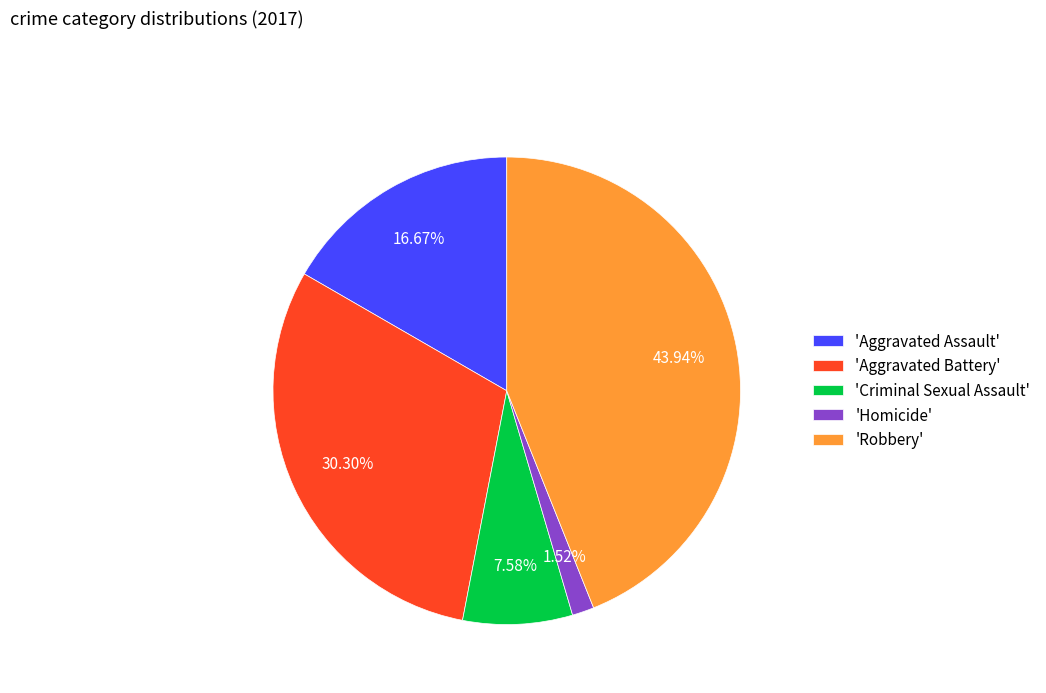

How many segments does this pie chart have?

5